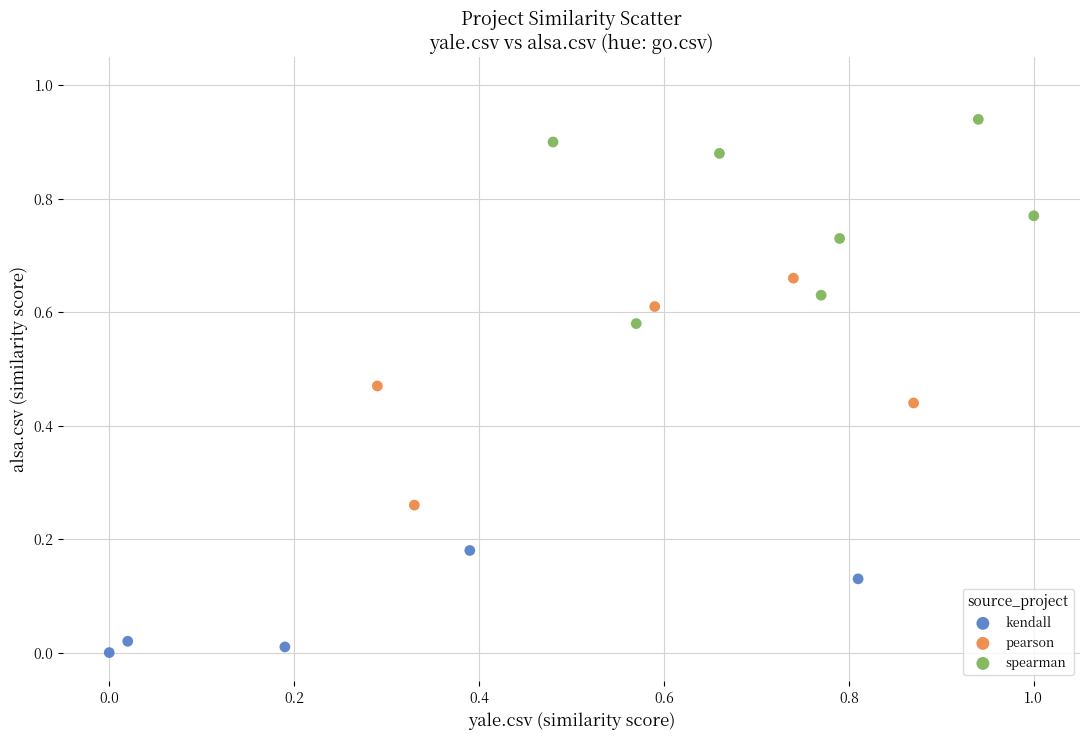

Which series reaches the maximum Y coordinate?

spearman